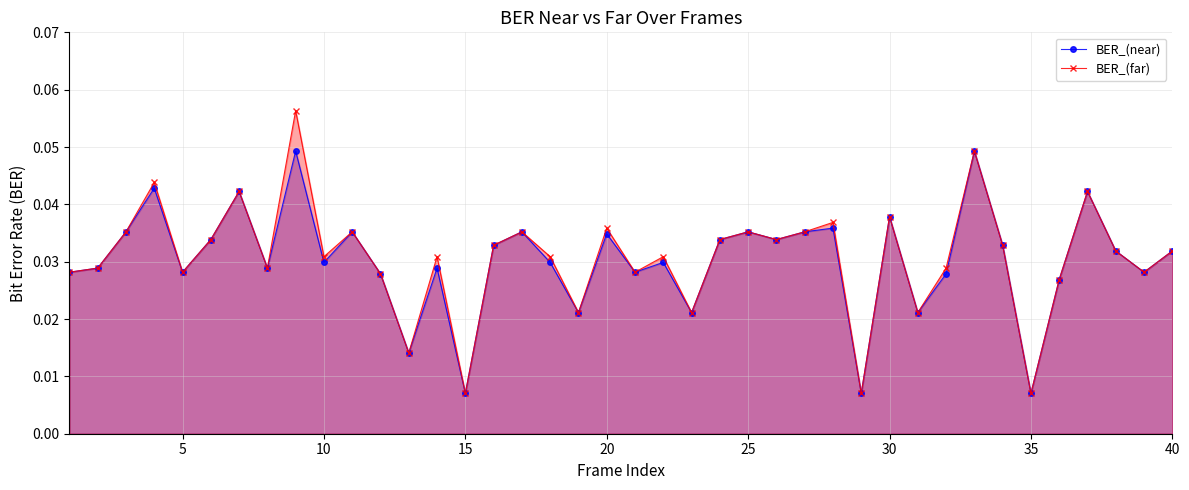

What is the sum of all BER_(far) values?

1.2